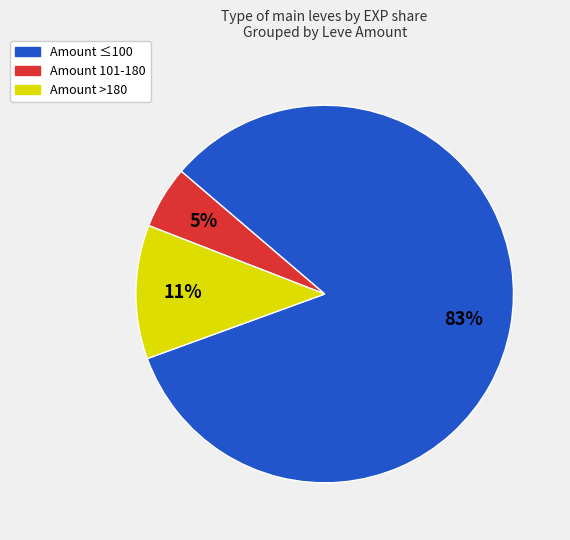

Does any single category account for the majority?

Yes